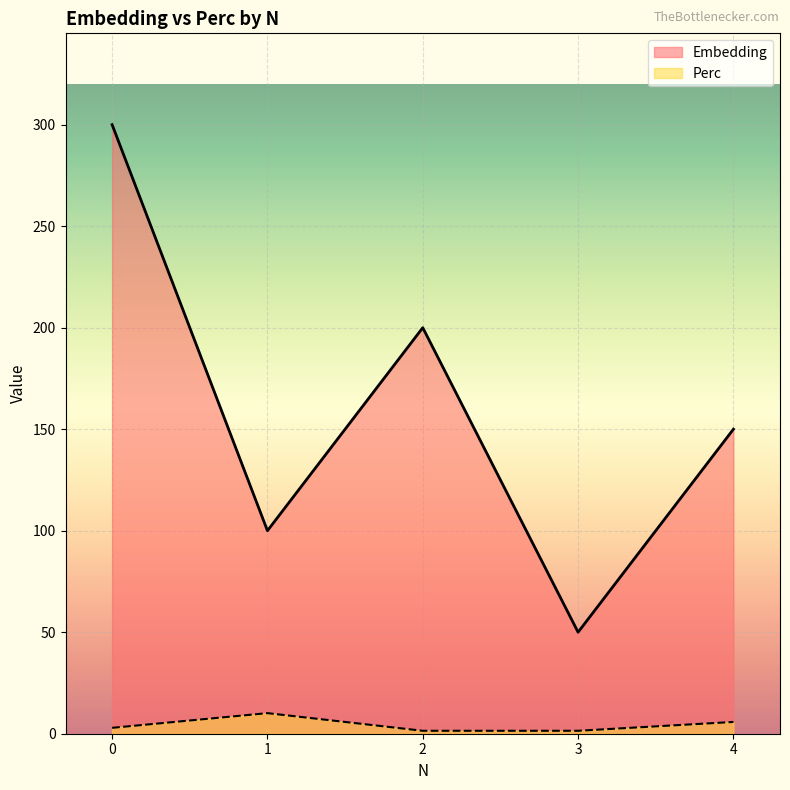

What is the smallest value displayed?

1.4